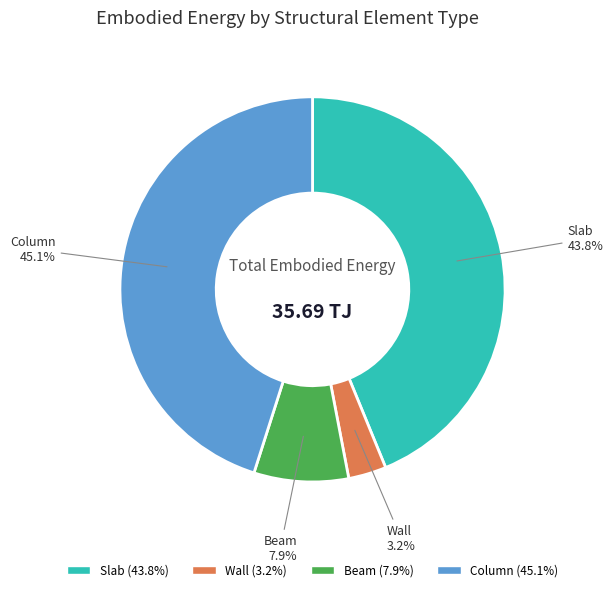

How many segments does this pie chart have?

4